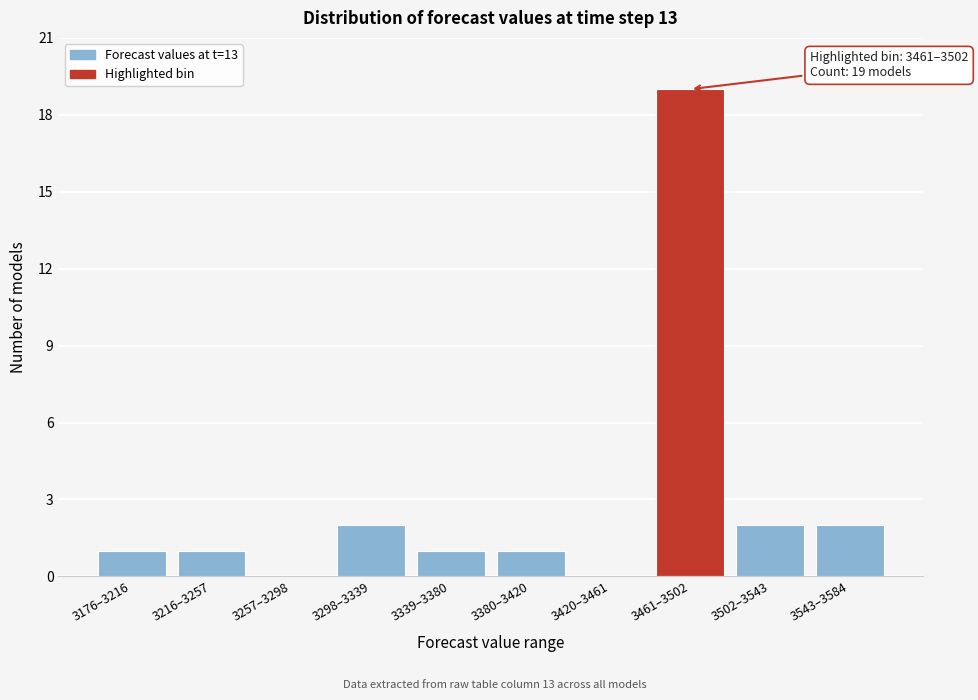

Reading left to right, extract all data points from this chart.

3176–3216=1	3216–3257=1	3257–3298=0	3298–3339=2	3339–3380=1	3380–3420=1	3420–3461=0	3461–3502=19	3502–3543=2	3543–3584=2